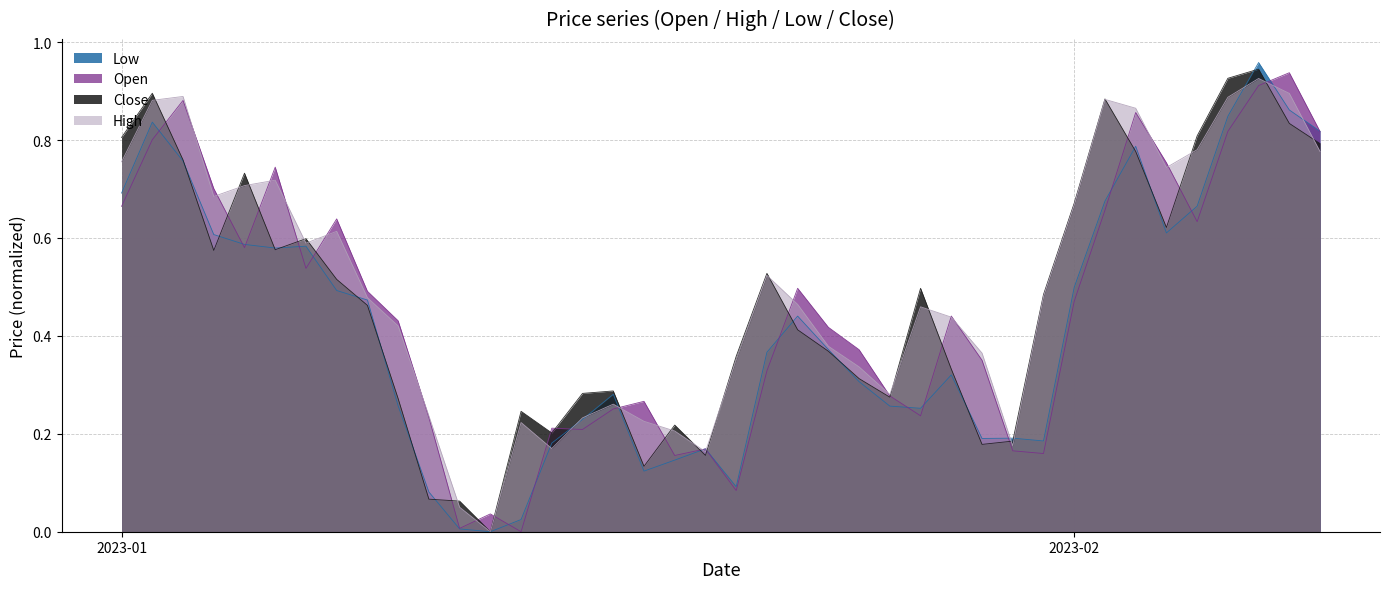

Which series has the widest spread of values?

Low